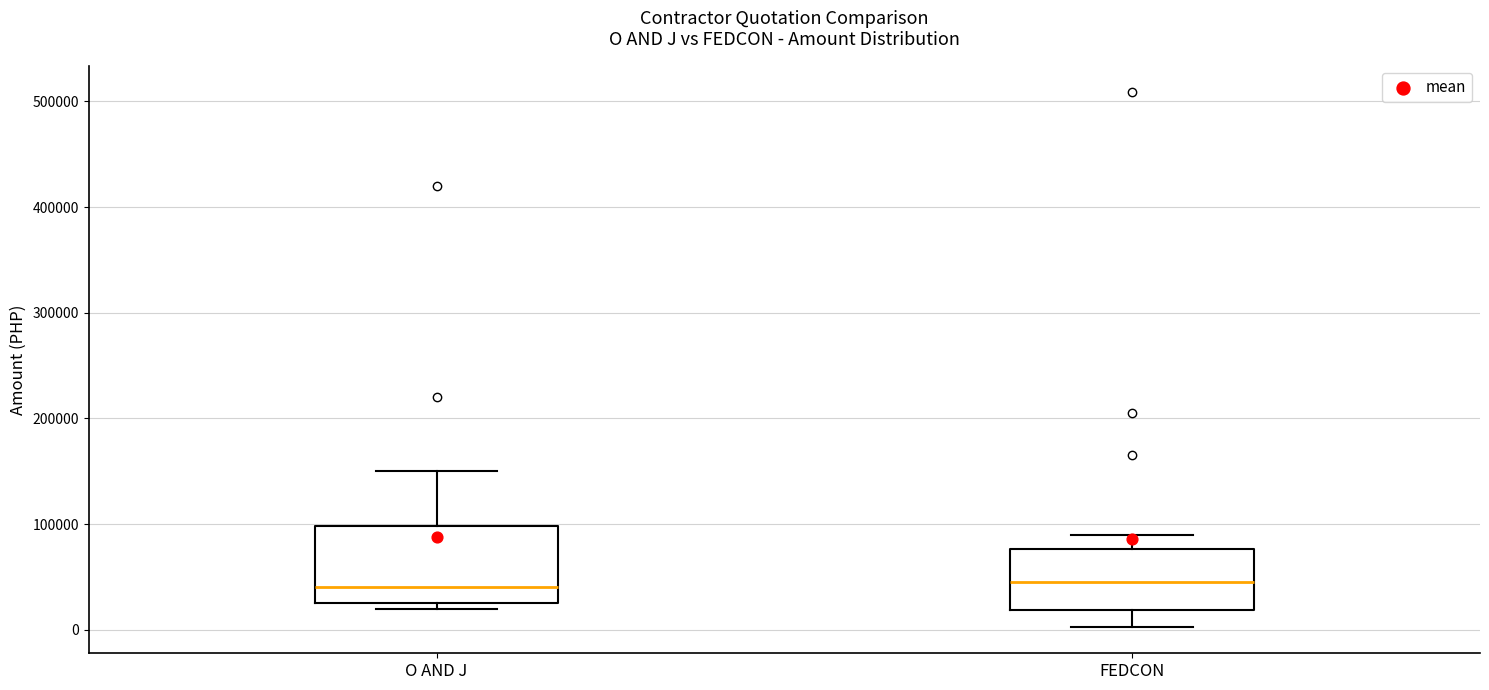

Where is the upper edge of the box for O AND J on the y-axis? The values are not printed on the chart, so give them approximately, as read against the axis.

100000